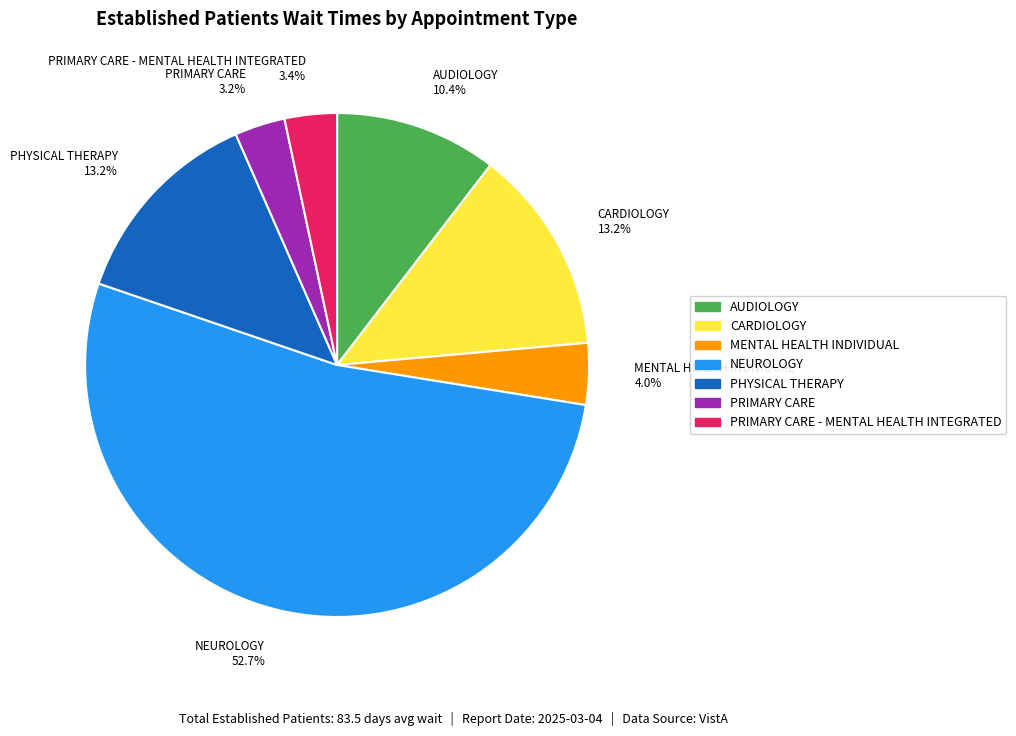

Count the number of slices in the pie.

7